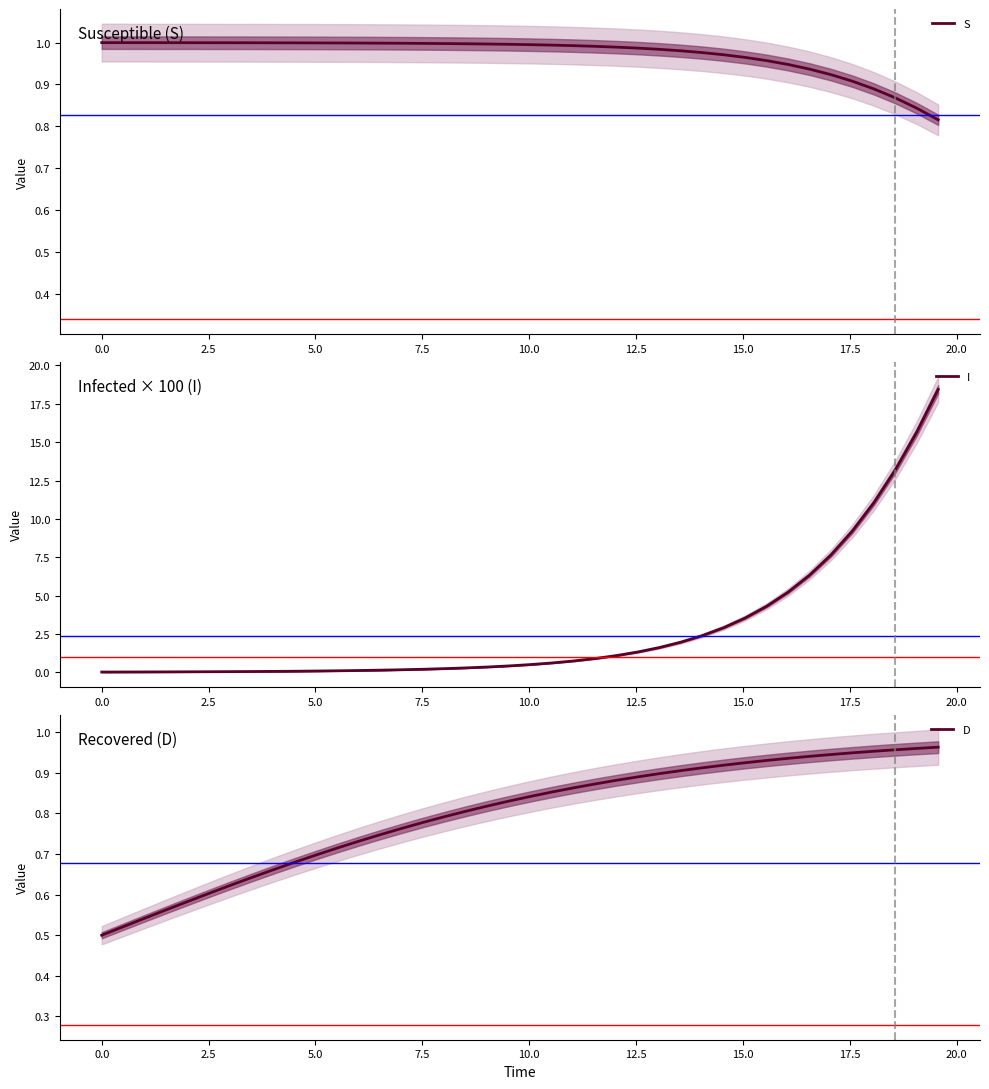

Which series ends up on top after the final intersection of D and I?

I